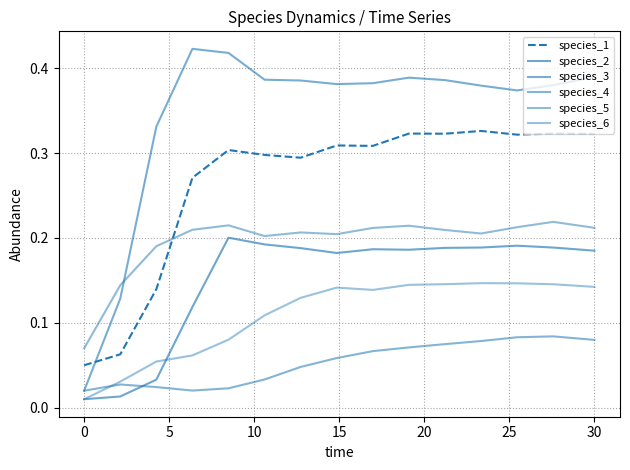

Reading left to right, transcribe all the data shown in this chart.

species_1: 0.1	0.1	0.1	0.3	0.3	0.3	0.3	0.3	0.3	0.3	0.3	0.3	0.3	0.3	0.3
species_2: 0.0	0.0	0.0	0.1	0.2	0.2	0.2	0.2	0.2	0.2	0.2	0.2	0.2	0.2	0.2
species_3: 0.0	0.1	0.3	0.4	0.4	0.4	0.4	0.4	0.4	0.4	0.4	0.4	0.4	0.4	0.4
species_4: 0.0	0.0	0.0	0.0	0.0	0.0	0.0	0.1	0.1	0.1	0.1	0.1	0.1	0.1	0.1
species_5: 0.1	0.1	0.2	0.2	0.2	0.2	0.2	0.2	0.2	0.2	0.2	0.2	0.2	0.2	0.2
species_6: 0.0	0.0	0.1	0.1	0.1	0.1	0.1	0.1	0.1	0.1	0.1	0.1	0.1	0.1	0.1